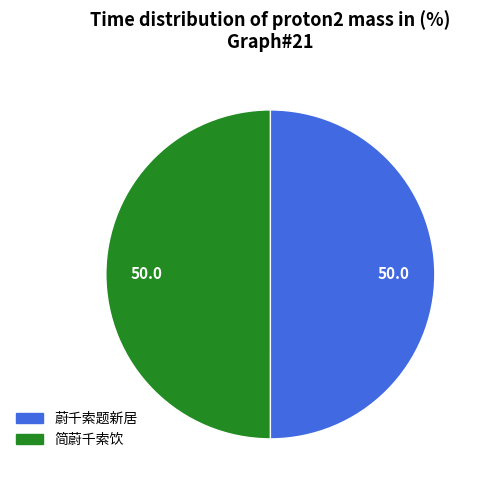

Approximately how many times larger is the value at 简蔚千索饮 compared to 蔚千索题新居?

1.0